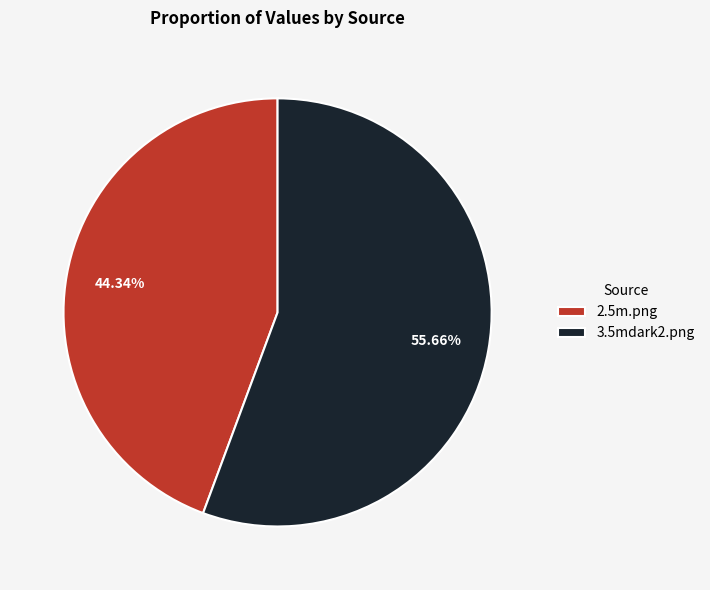

Which category has the smallest portion of the pie?

2.5m.png